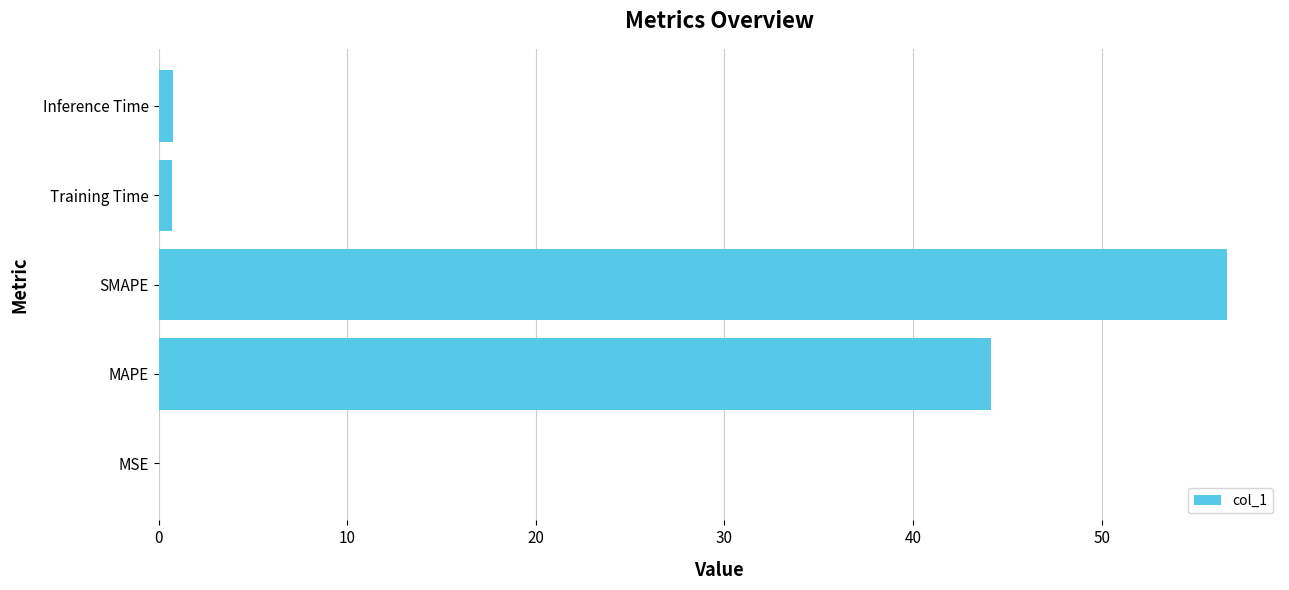

What is the sum of all values?

102.3